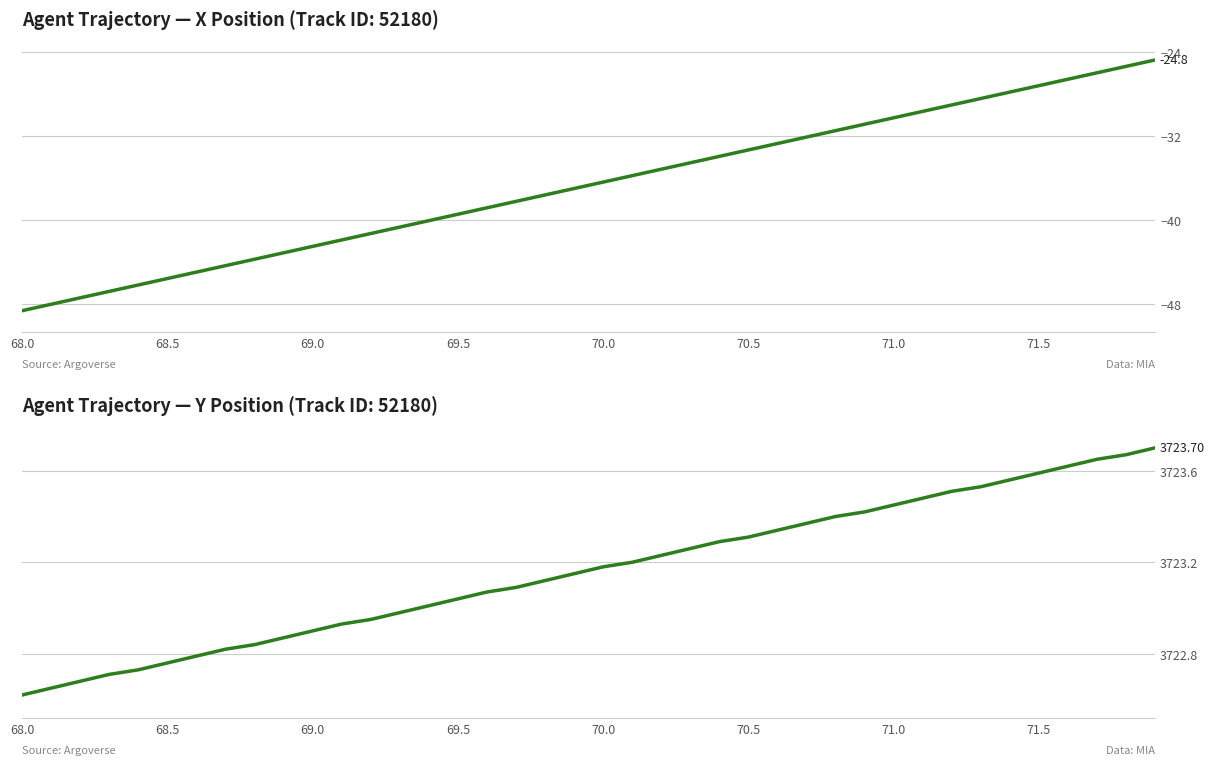

What is the value of the X Position point at the 37th from the left?

-26.6